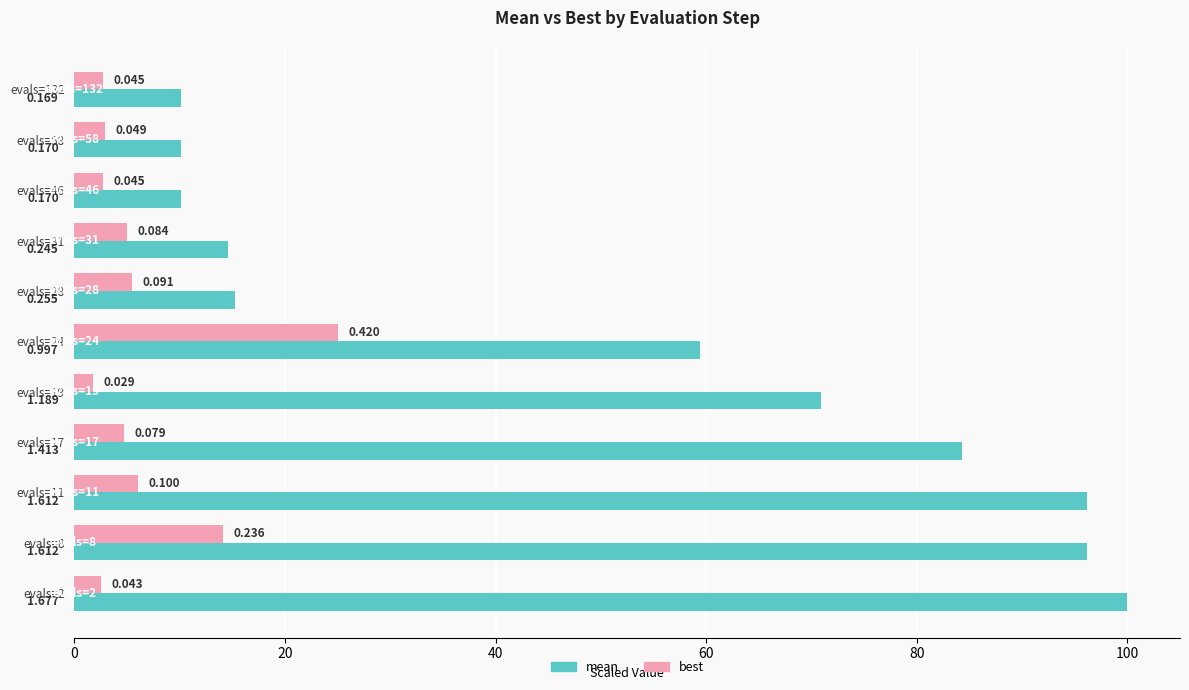

What are all the series names shown in the legend?

mean, best